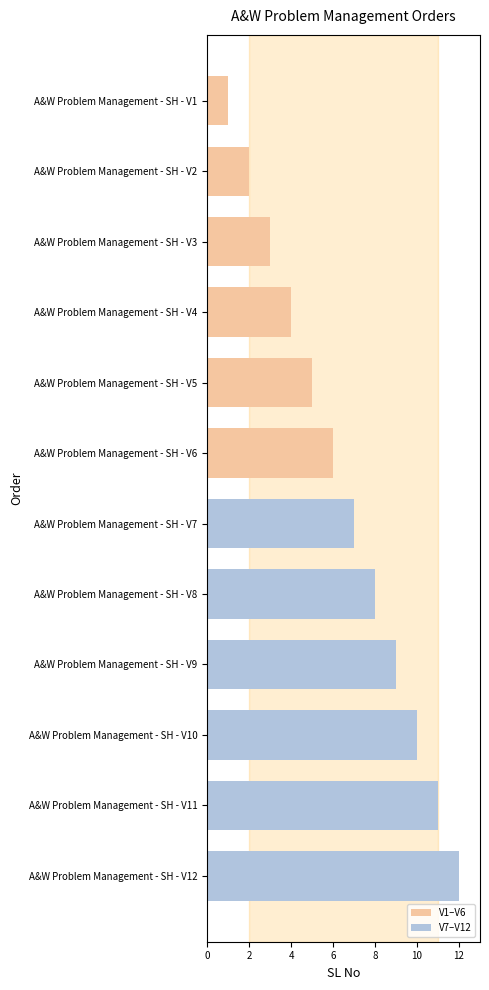

Is it true that the value at A&W Problem Management - SH - V2 is 3?

False